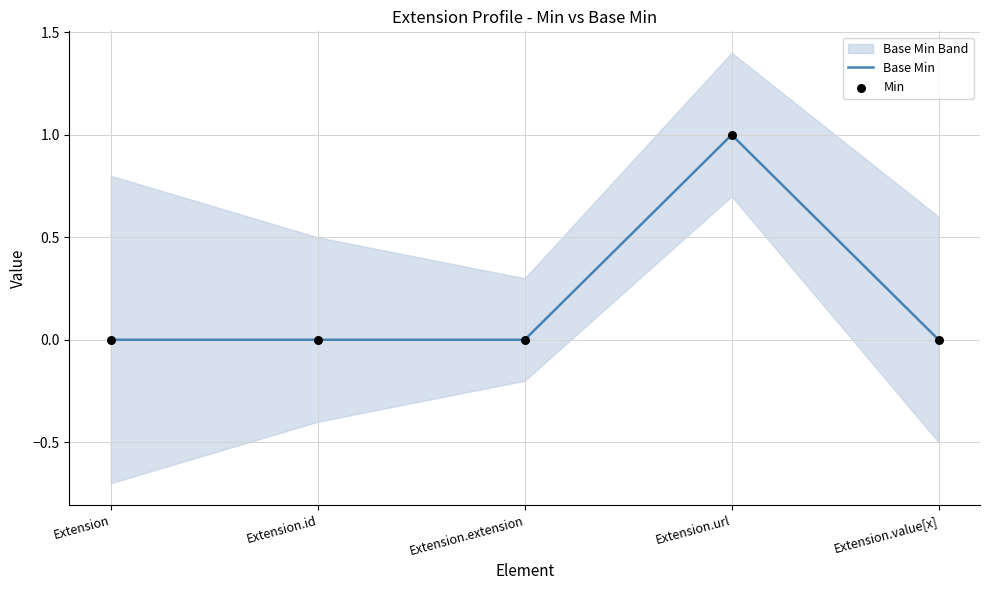

Is it true that Base Min equals 0 at Extension.value[x]?

True